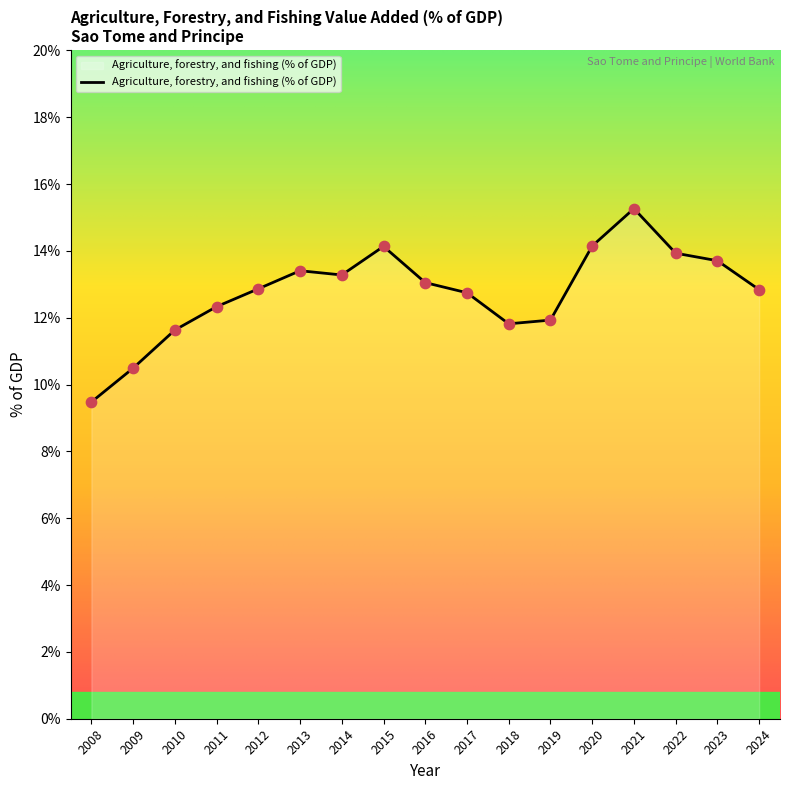

What is the ratio of the value at 2011 to the value at 2013?

0.9